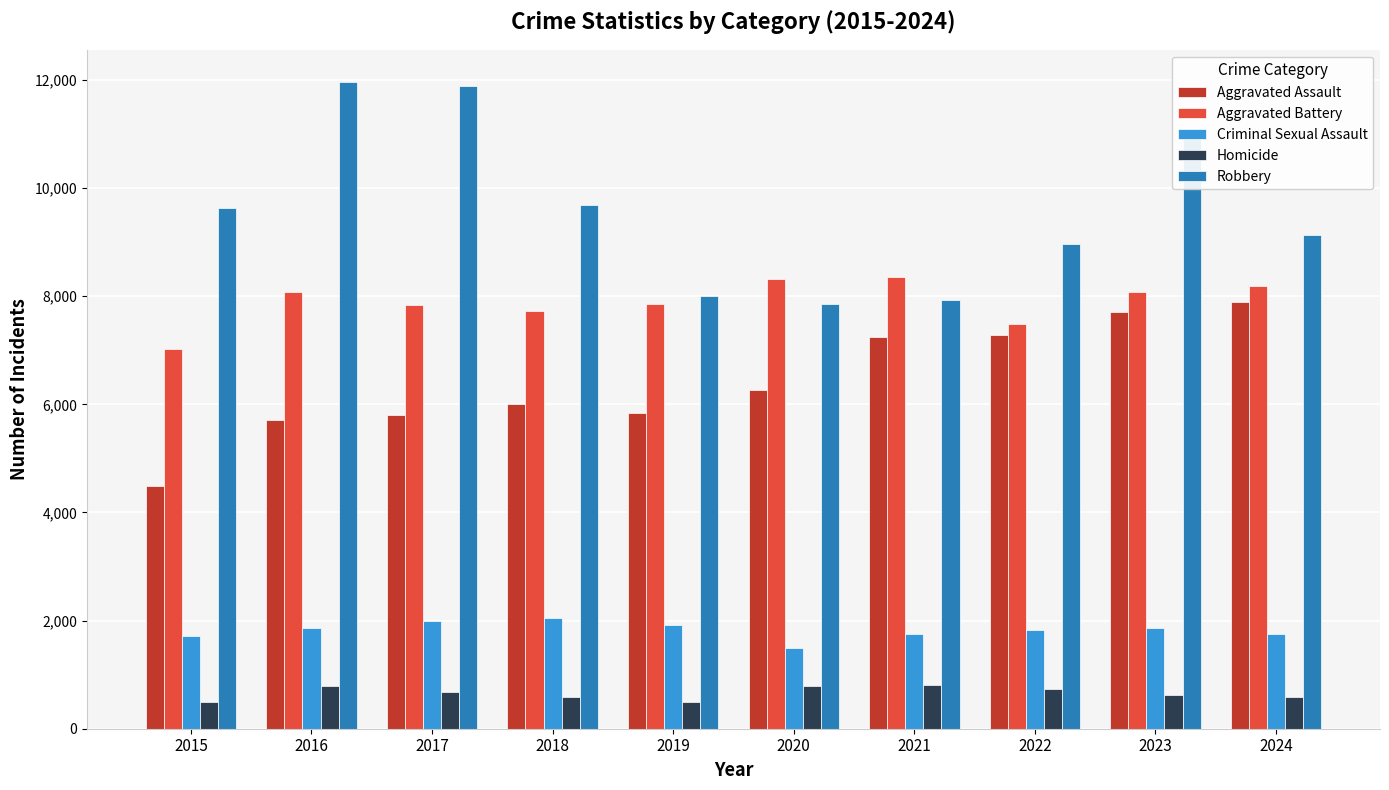

What is the greatest value displayed?

11960